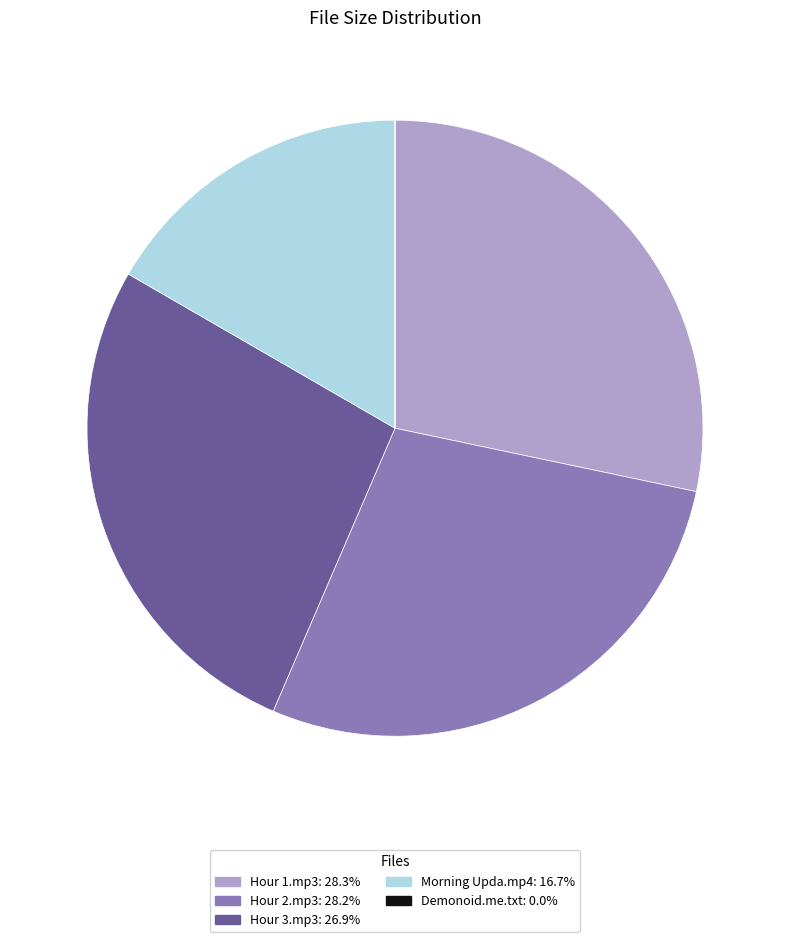

Does any single category account for the majority?

No